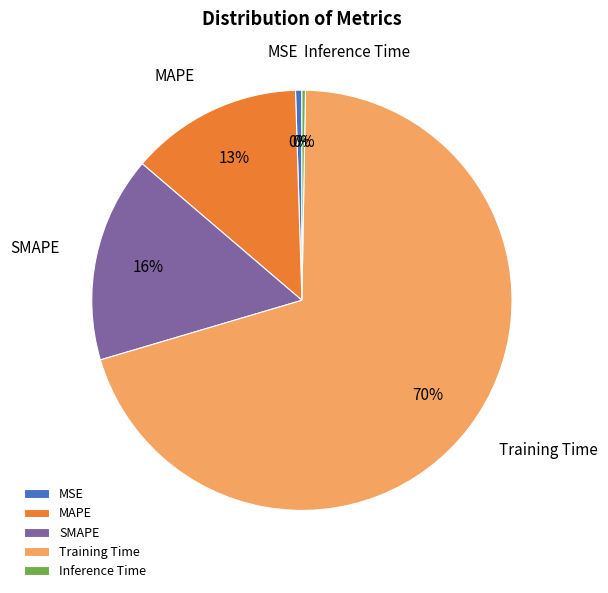

True or false: MSE accounts for 6% of the total.

False